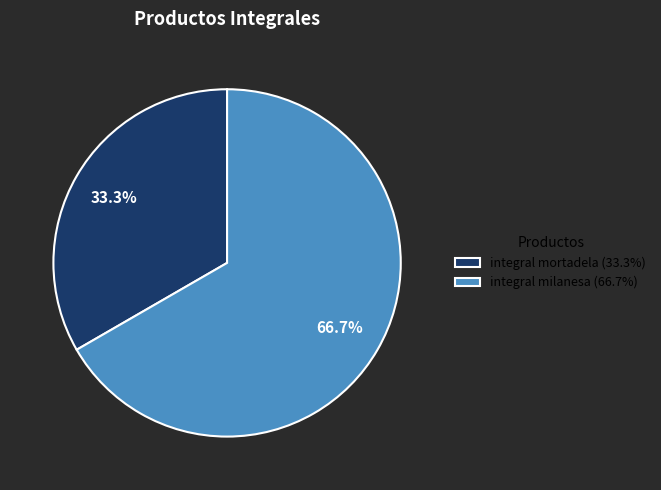

Is there a majority slice in this chart?

Yes